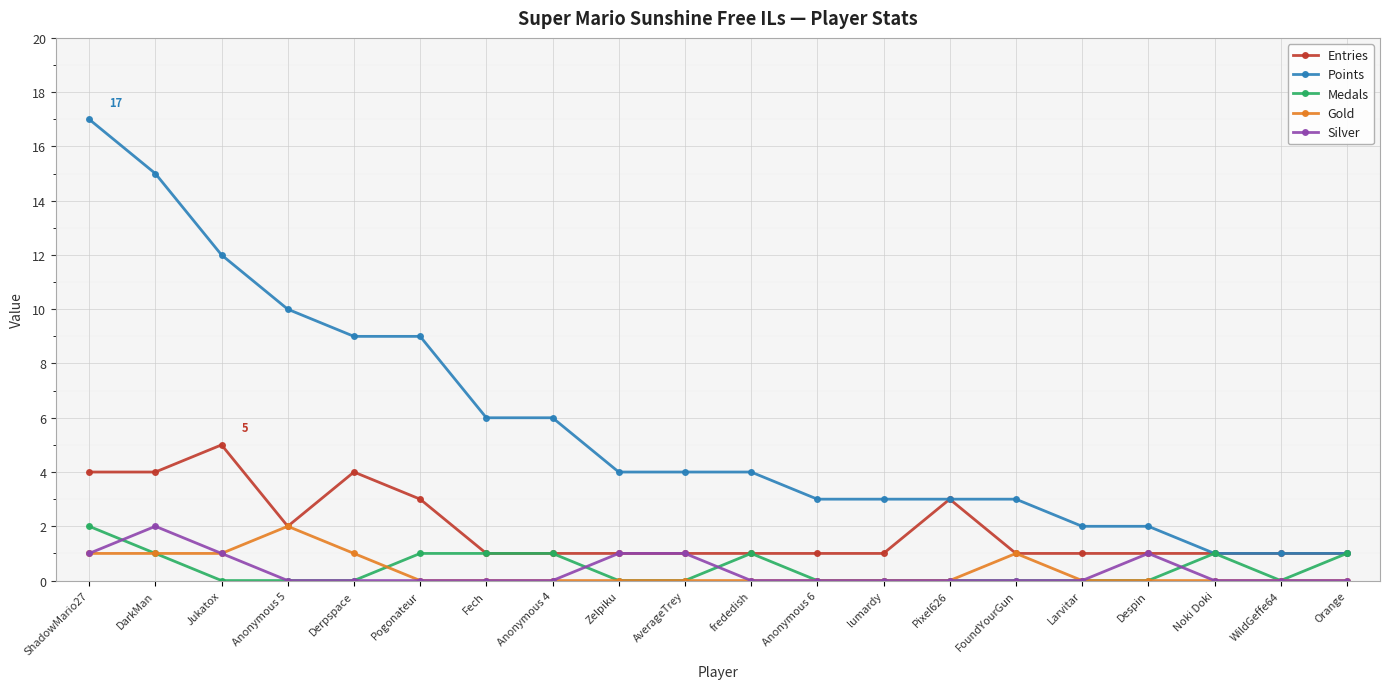

Reading left to right, transcribe all the data shown in this chart.

Entries: ShadowMario27=4	DarkMan=4	Jukatox=5	Anonymous 5=2	Derpspace=4	Pogonateur=3	Fech=1	Anonymous 4=1	Zelpiku=1	AverageTrey=1	frededish=1	Anonymous 6=1	lumardy=1	Pixel626=3	FoundYourGun=1	Larvitar=1	Despin=1	Noki Doki=1	WildGeffe64=1	Orange=1
Points: ShadowMario27=17	DarkMan=15	Jukatox=12	Anonymous 5=10	Derpspace=9	Pogonateur=9	Fech=6	Anonymous 4=6	Zelpiku=4	AverageTrey=4	frededish=4	Anonymous 6=3	lumardy=3	Pixel626=3	FoundYourGun=3	Larvitar=2	Despin=2	Noki Doki=1	WildGeffe64=1	Orange=1
Medals: ShadowMario27=2	DarkMan=1	Jukatox=0	Anonymous 5=0	Derpspace=0	Pogonateur=1	Fech=1	Anonymous 4=1	Zelpiku=0	AverageTrey=0	frededish=1	Anonymous 6=0	lumardy=0	Pixel626=0	FoundYourGun=0	Larvitar=0	Despin=0	Noki Doki=1	WildGeffe64=0	Orange=1
Gold: ShadowMario27=1	DarkMan=1	Jukatox=1	Anonymous 5=2	Derpspace=1	Pogonateur=0	Fech=0	Anonymous 4=0	Zelpiku=0	AverageTrey=0	frededish=0	Anonymous 6=0	lumardy=0	Pixel626=0	FoundYourGun=1	Larvitar=0	Despin=0	Noki Doki=0	WildGeffe64=0	Orange=0
Silver: ShadowMario27=1	DarkMan=2	Jukatox=1	Anonymous 5=0	Derpspace=0	Pogonateur=0	Fech=0	Anonymous 4=0	Zelpiku=1	AverageTrey=1	frededish=0	Anonymous 6=0	lumardy=0	Pixel626=0	FoundYourGun=0	Larvitar=0	Despin=1	Noki Doki=0	WildGeffe64=0	Orange=0